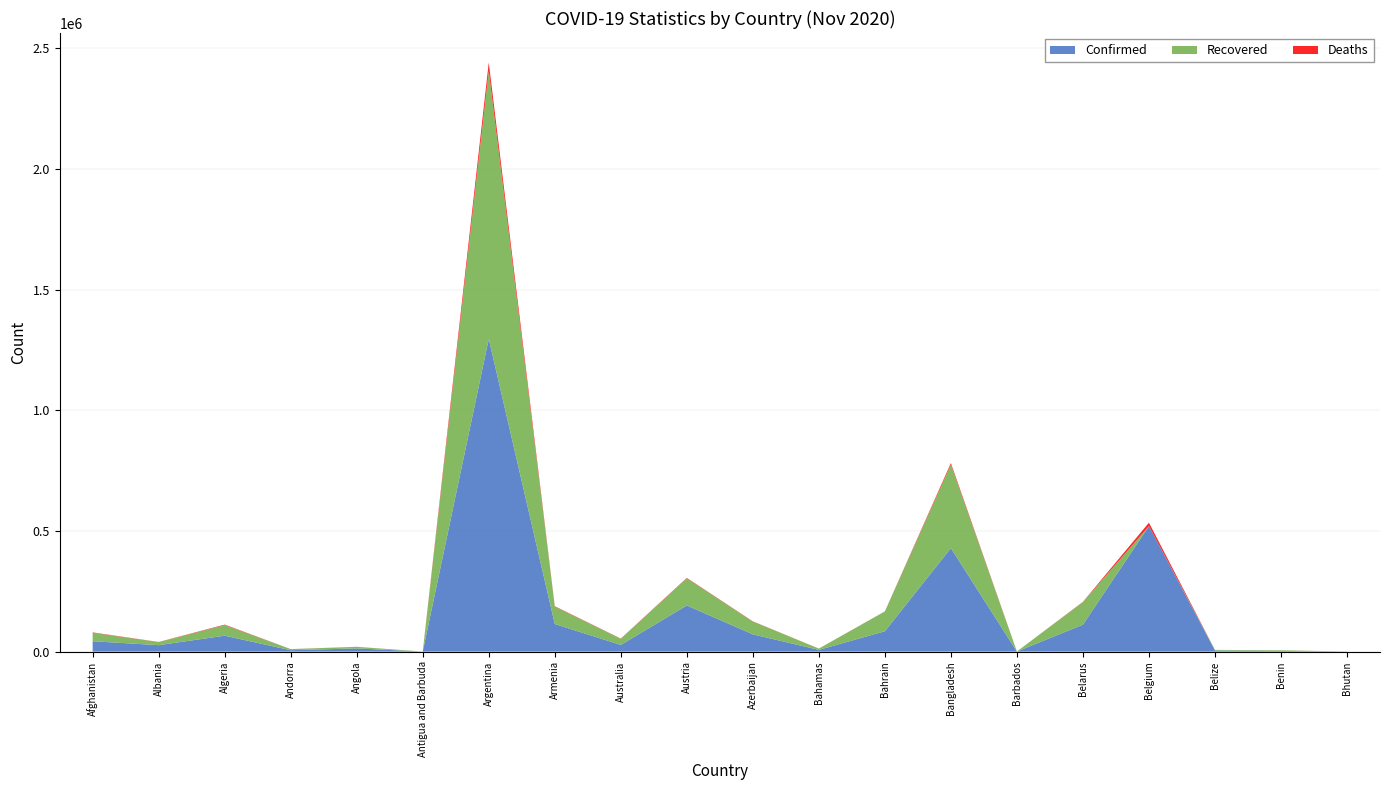

Reading left to right, list all the values displayed in this chart.

Confirmed: 42969	26701	65975	5725	13228	133	1296378	114383	27682	191228	71580	7163	84349	428965	249	111622	520393	4596	2844	369
Recovered: 35036	12667	43779	4675	6326	124	1110477	72116	25463	112728	53001	5282	82038	346387	234	93570	0	2513	2515	345
Deaths: 1595	605	2124	75	317	3	35045	1697	907	1661	927	155	332	6159	7	1033	13891	75	43	0